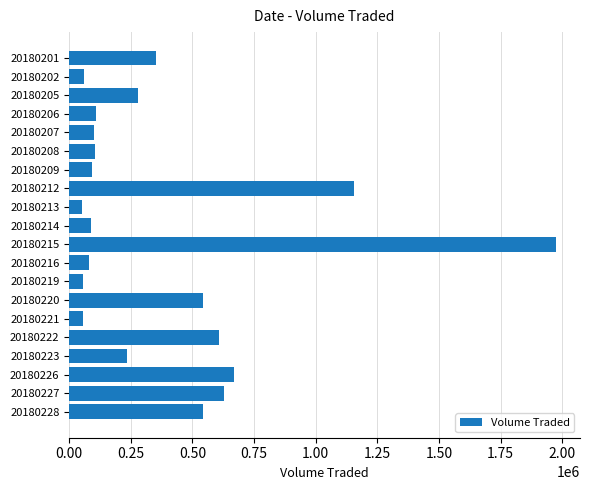

What is the difference between the second highest and second lowest values?

1101900